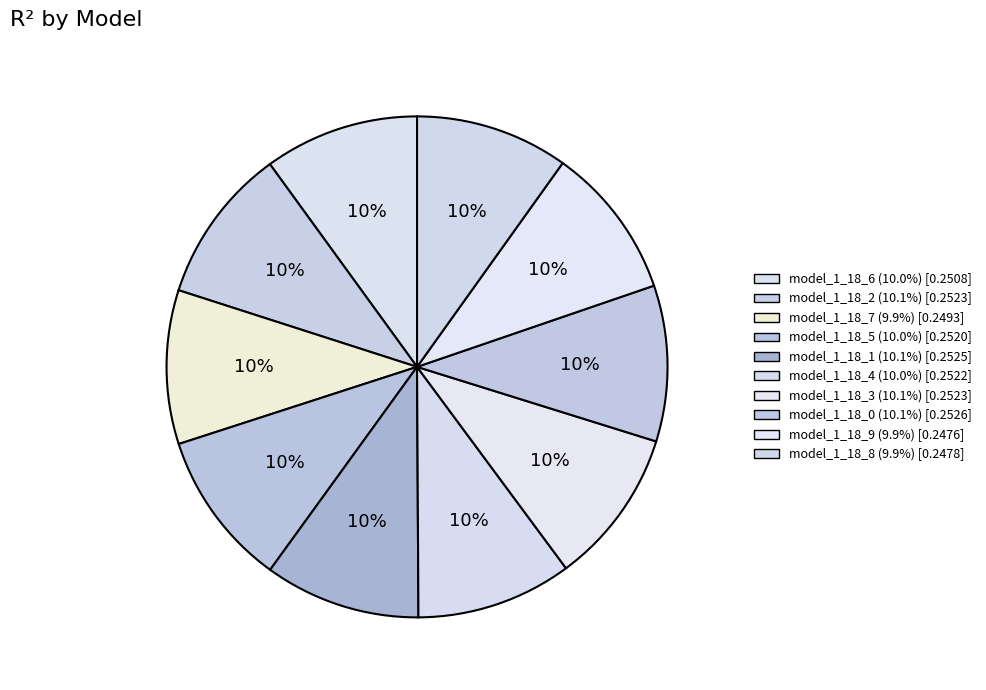

Count the number of slices in the pie.

10